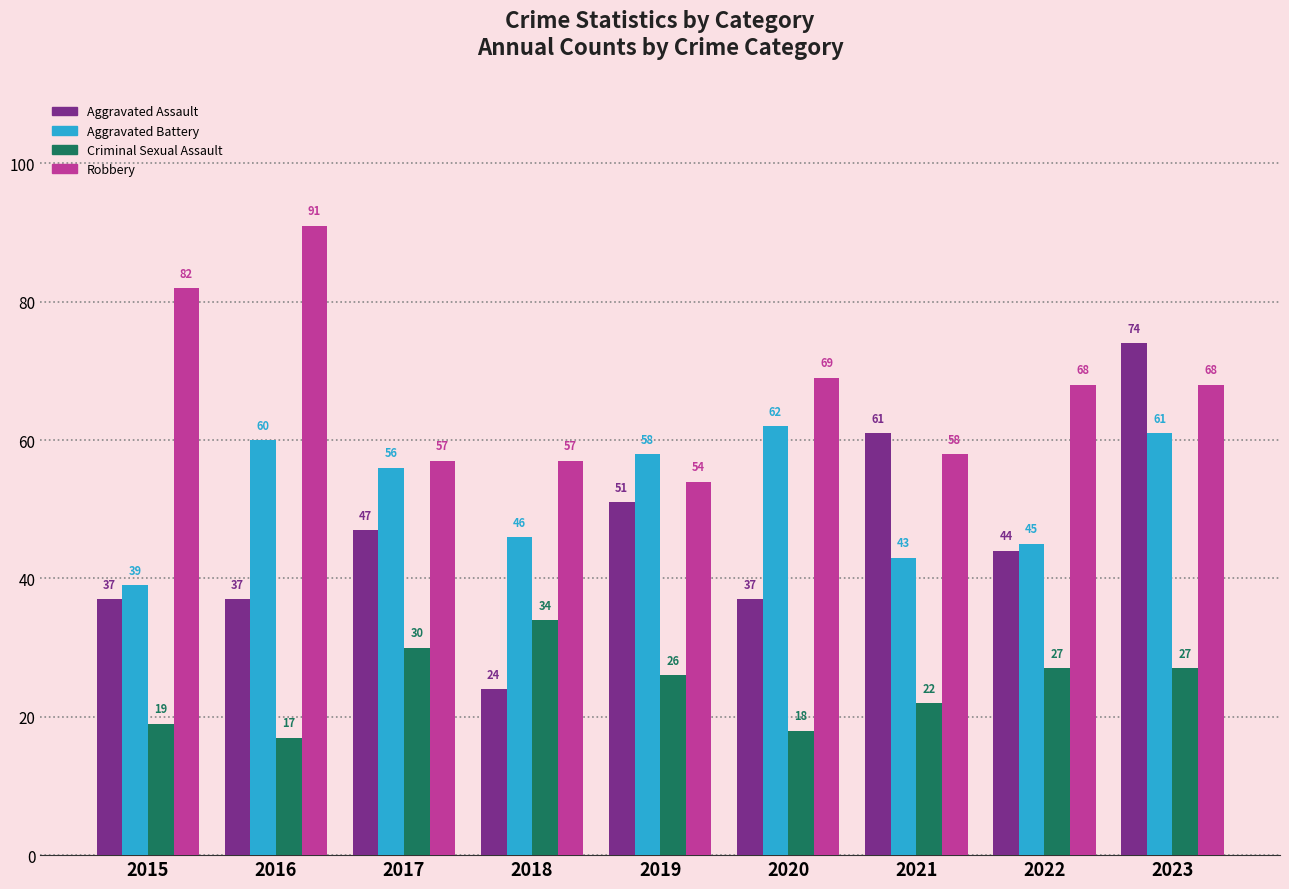

True or false: Criminal Sexual Assault has a value of 6 at 2016.

False